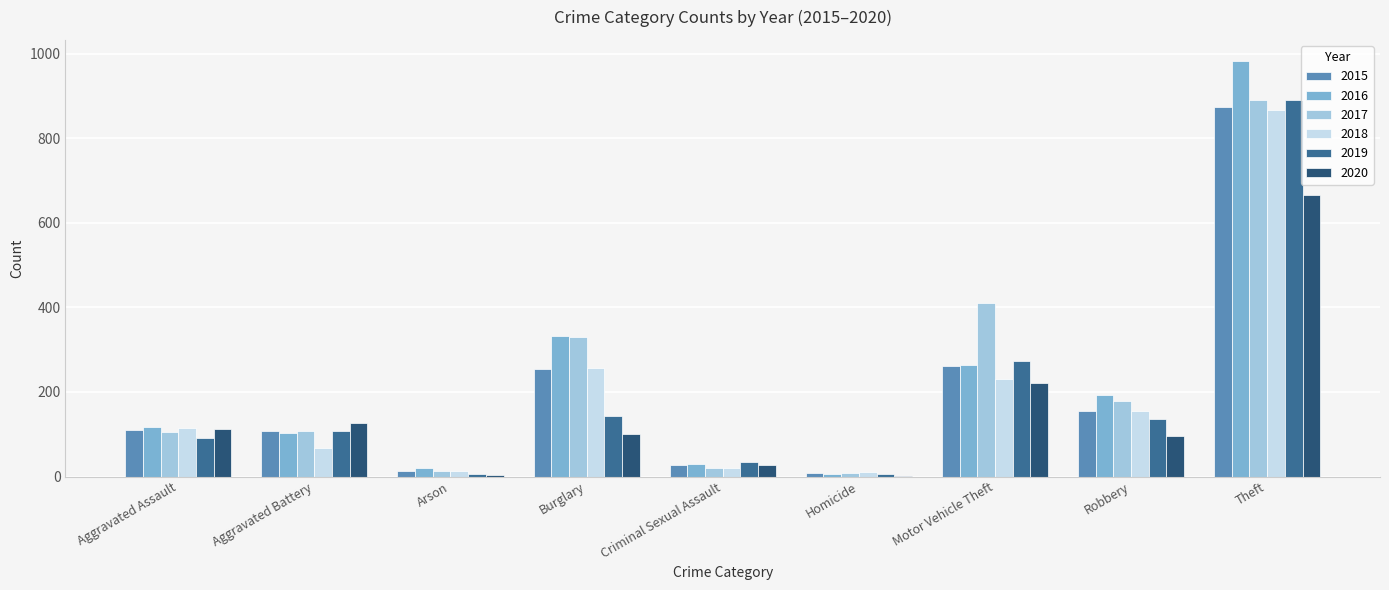

Are the bars horizontal?

No